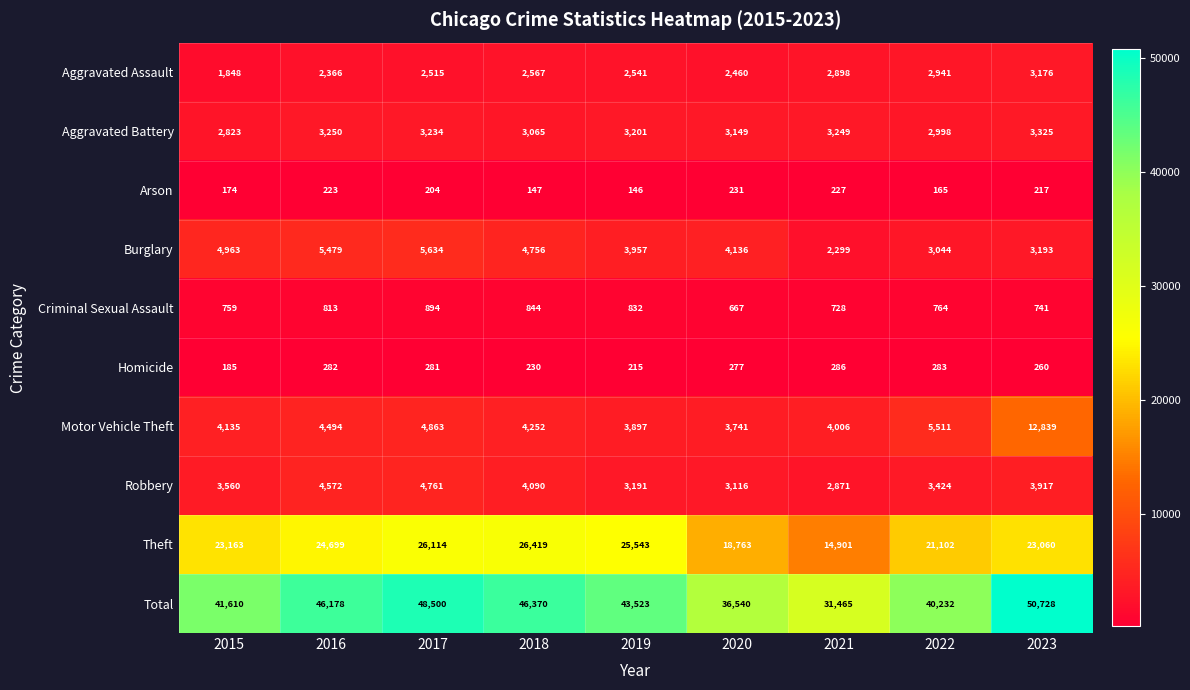

What is the difference between the second highest and minimum values in the Aggravated Battery series?

427